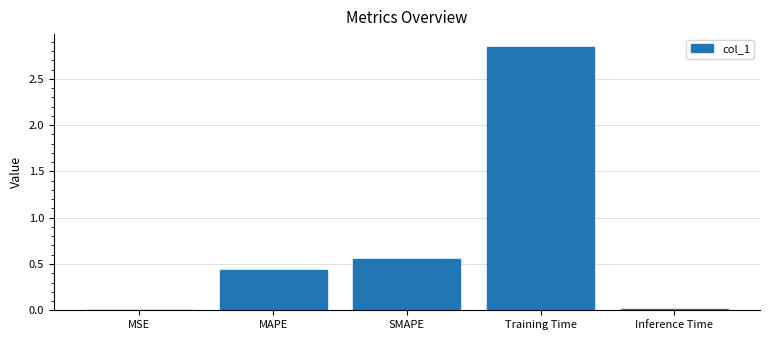

The chart shows a value of 0.0 at Inference Time. True or false?

True